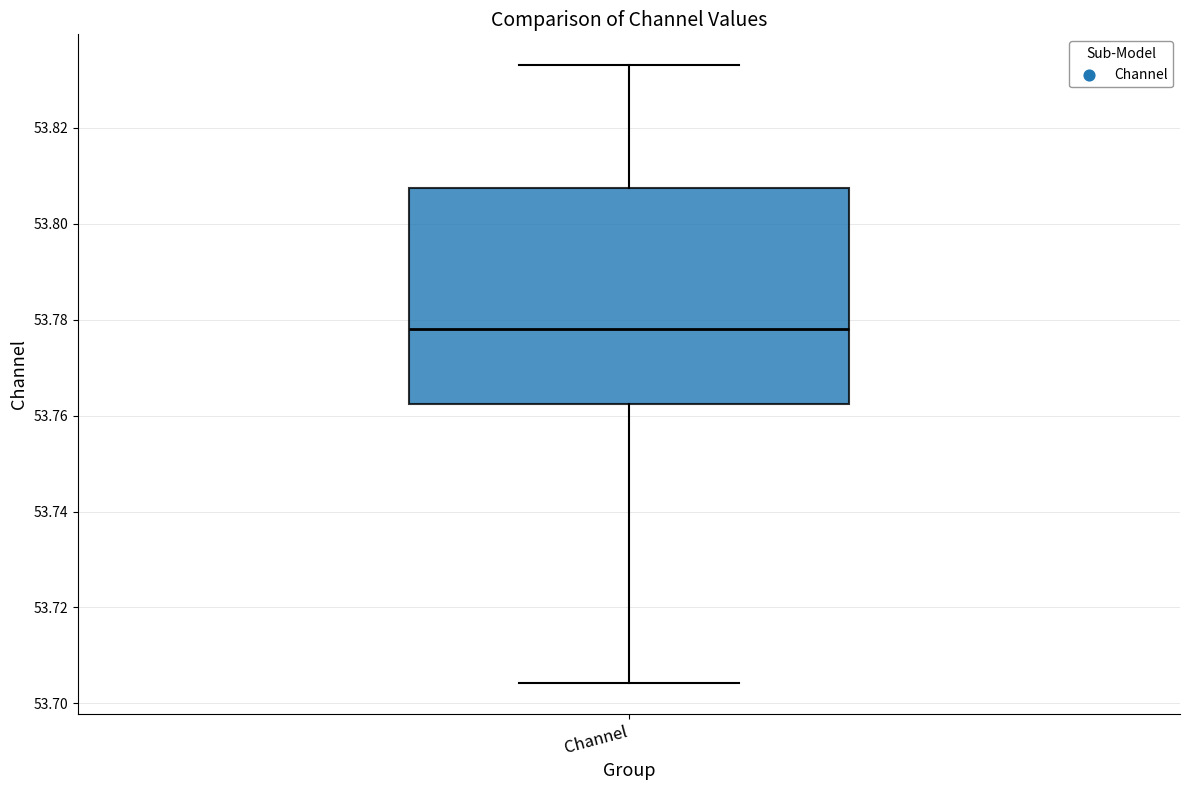

Transcribe this box plot: give where the median line is, the range the box spans, and where the two whiskers end, as read against the y-axis. The values are not printed on the chart, so give them approximately, as read against the axis.

median 53.778, box 53.762 to 53.808, whiskers 53.704 to 53.834